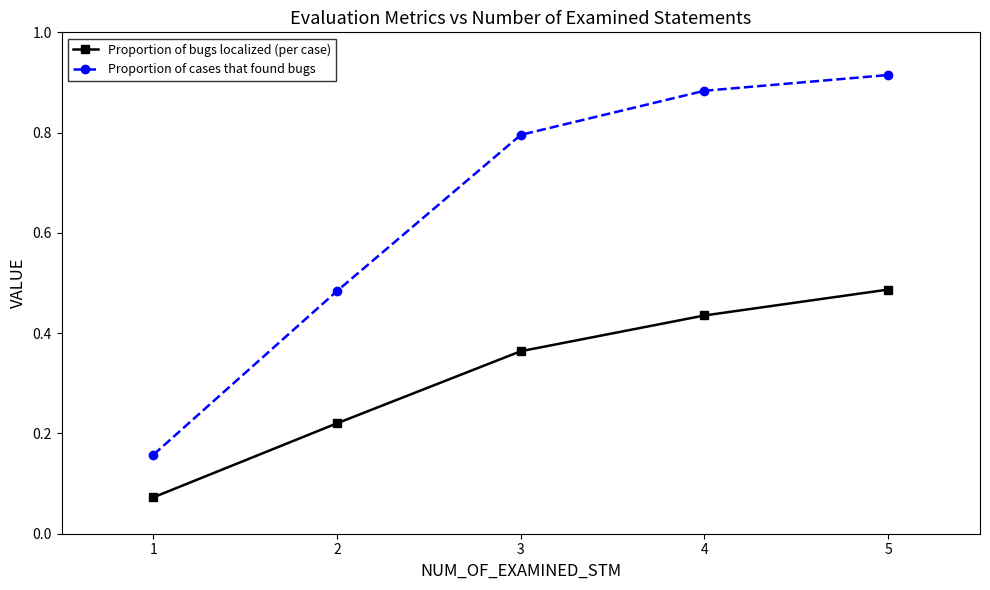

What is the sum of all Proportion of cases that found bugs values?

3.2